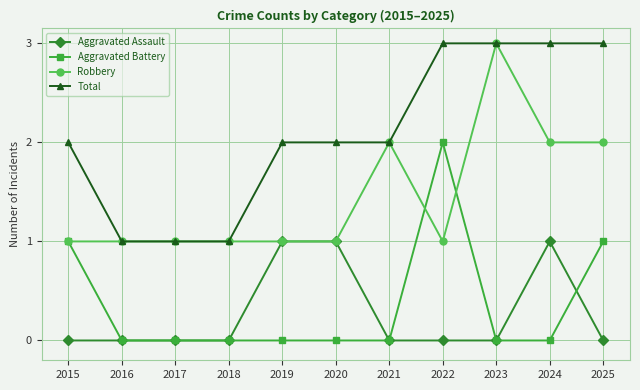

How many categories are shown in the chart?

11